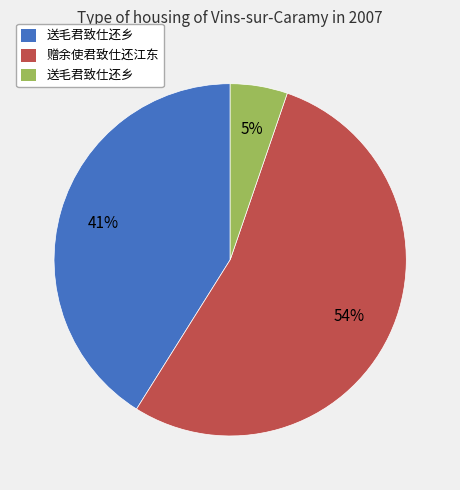

Is there a majority slice in this chart?

Yes